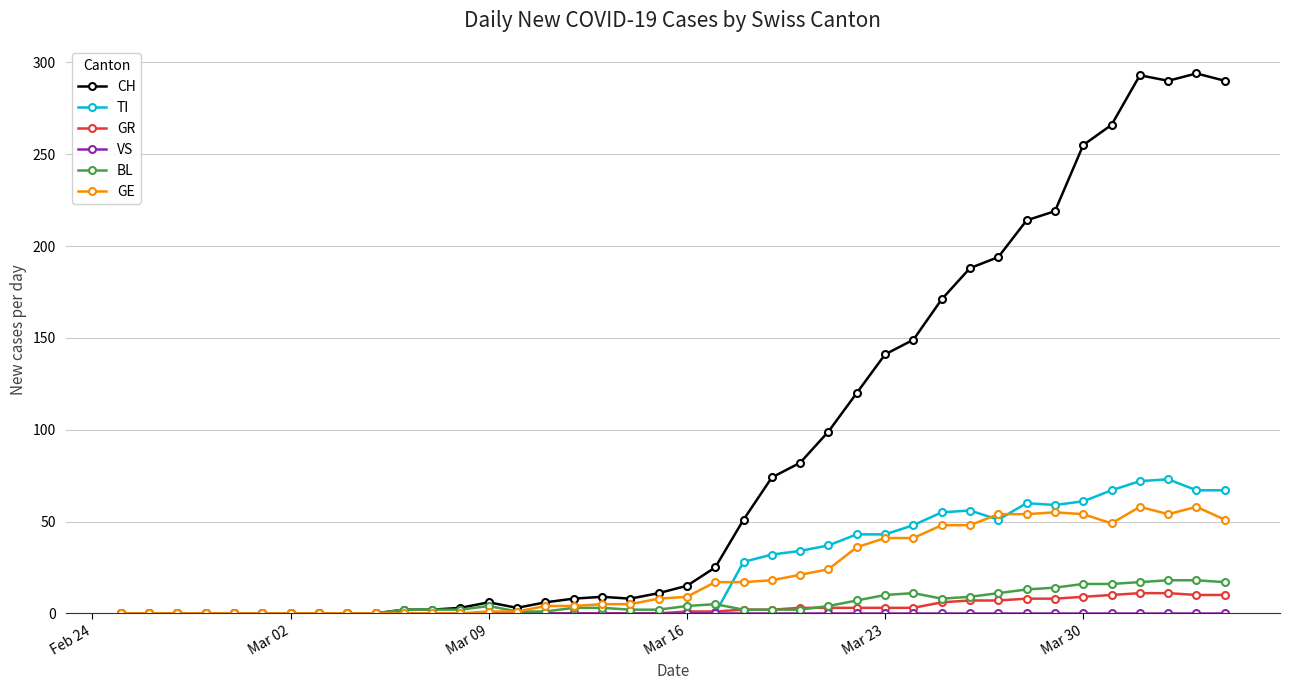

Which series has the largest total across all categories?

CH